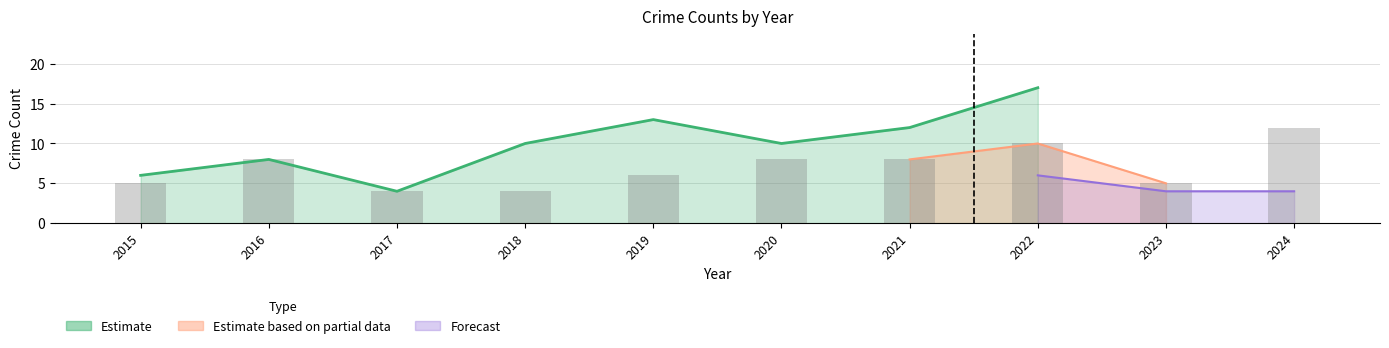

How many values are below 8?

5